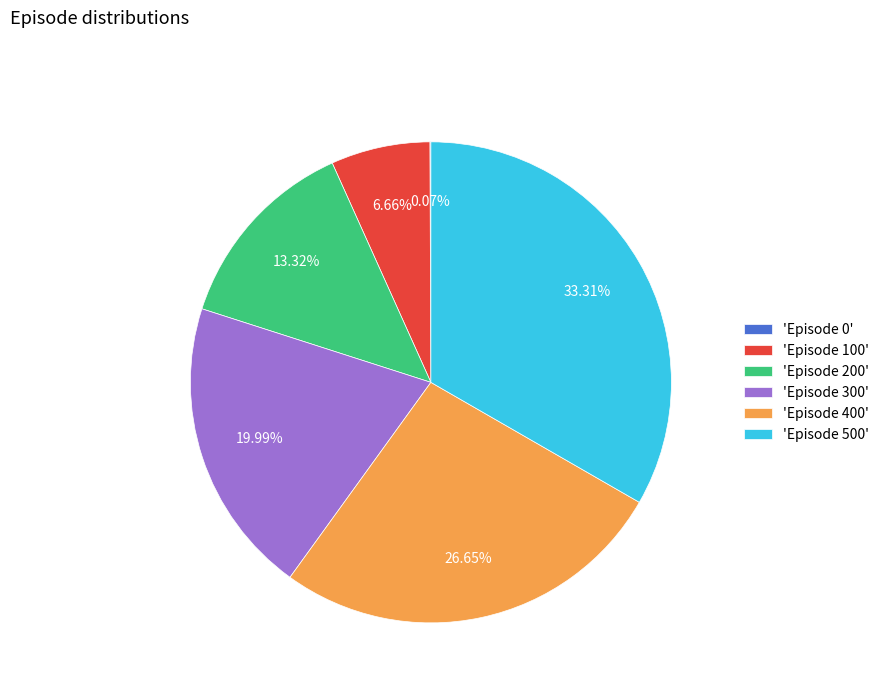

Approximately how many times larger is the value at 'Episode 200' compared to 'Episode 100'?

2.0